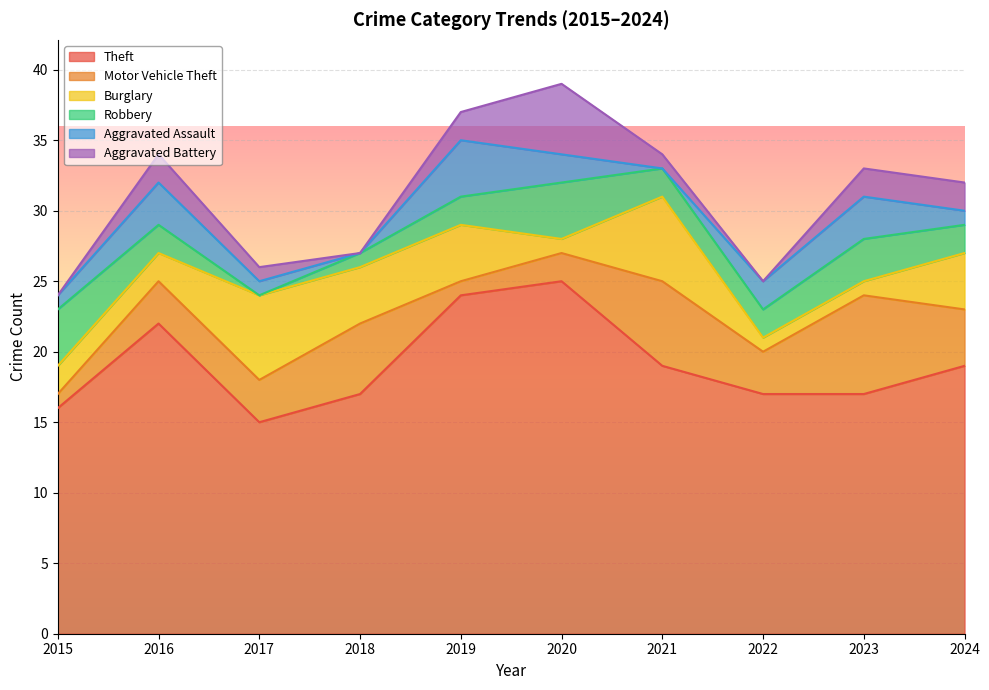

What is the approximate value of Burglary at 2021?

6